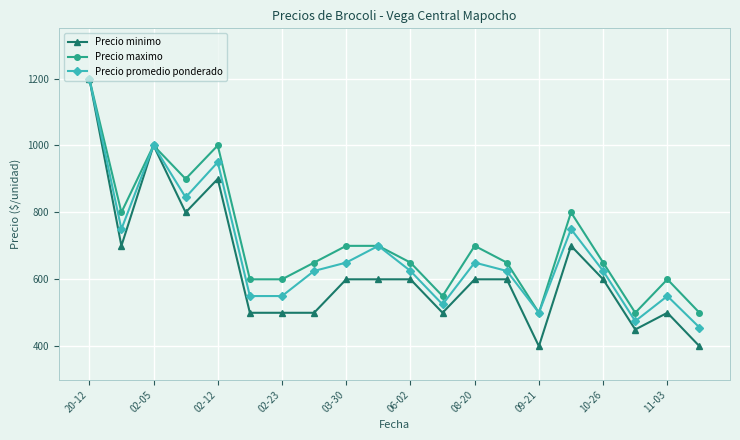

Does the chart have visible grid lines?

Yes